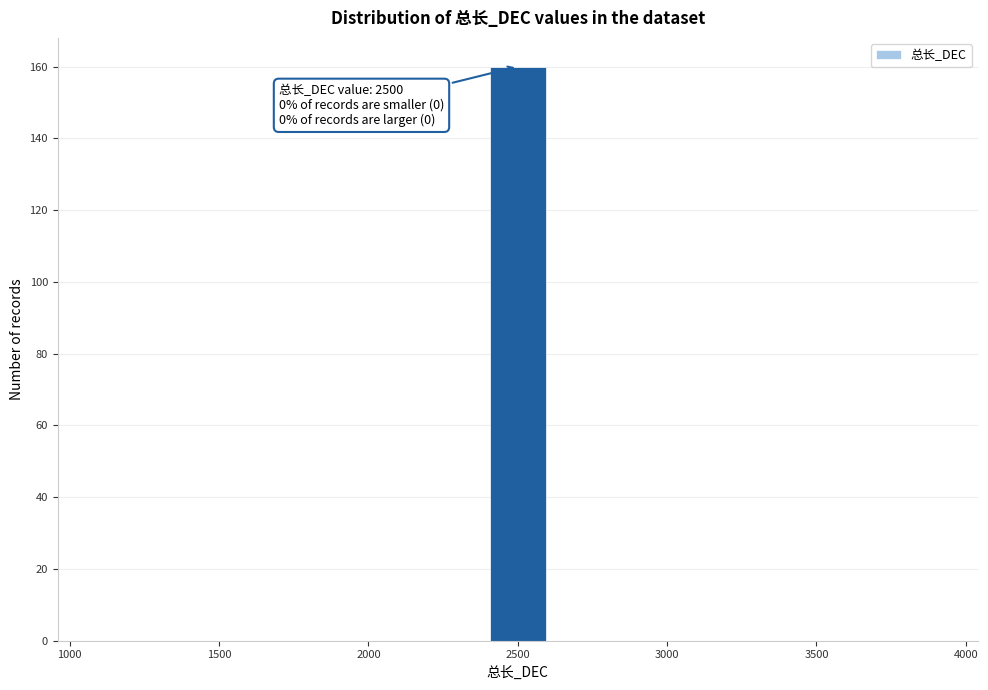

Around what value on the x-axis is the tallest bar? Give the approximate position of its centre, as read against the axis.

2500